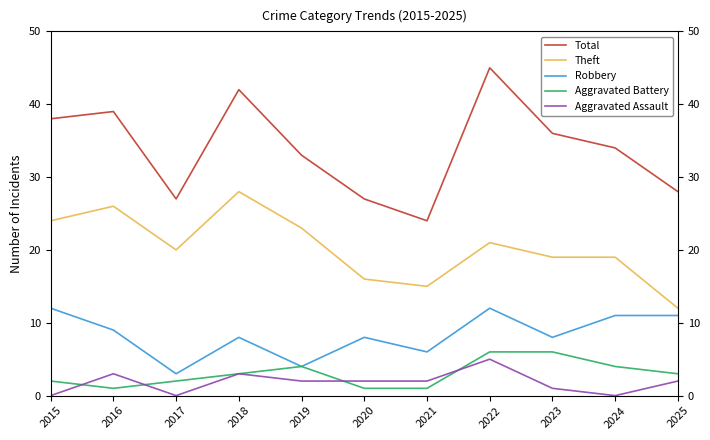

True or false: Robbery has more than 0 interior local peaks.

True